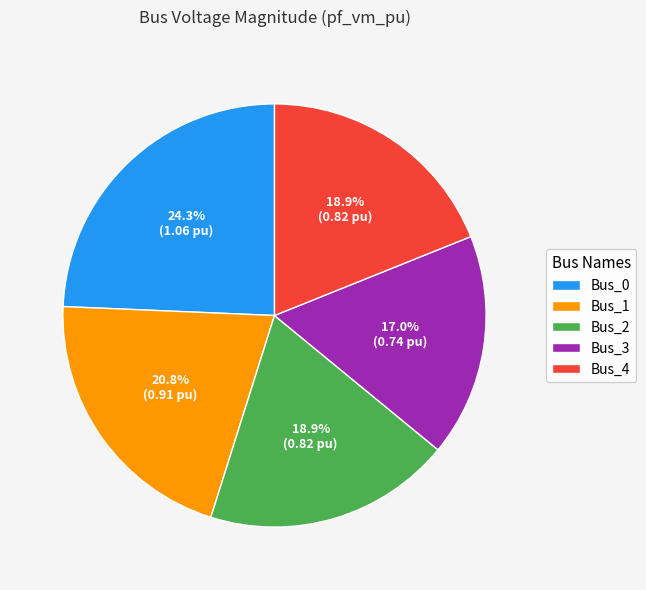

Combined, what portion of the pie is Bus_0 and Bus_4?

43.2%